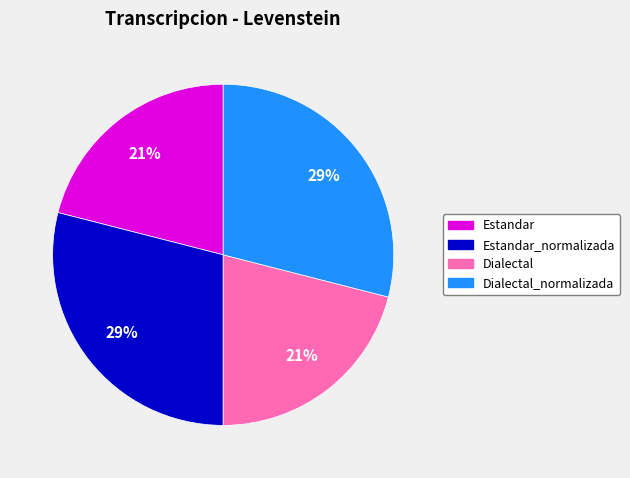

Is there any slice that represents more than half of the pie?

No